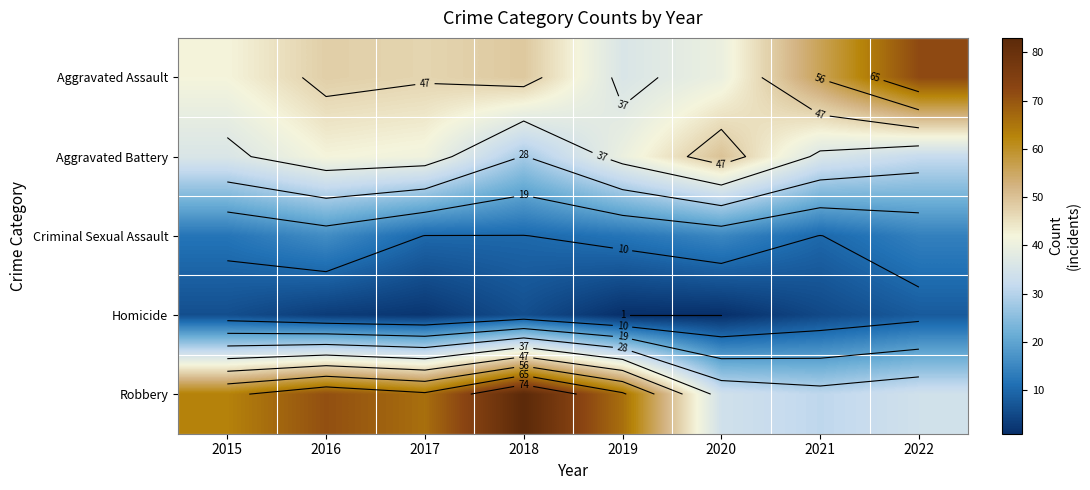

At which category is the sum across all series the highest?

2016